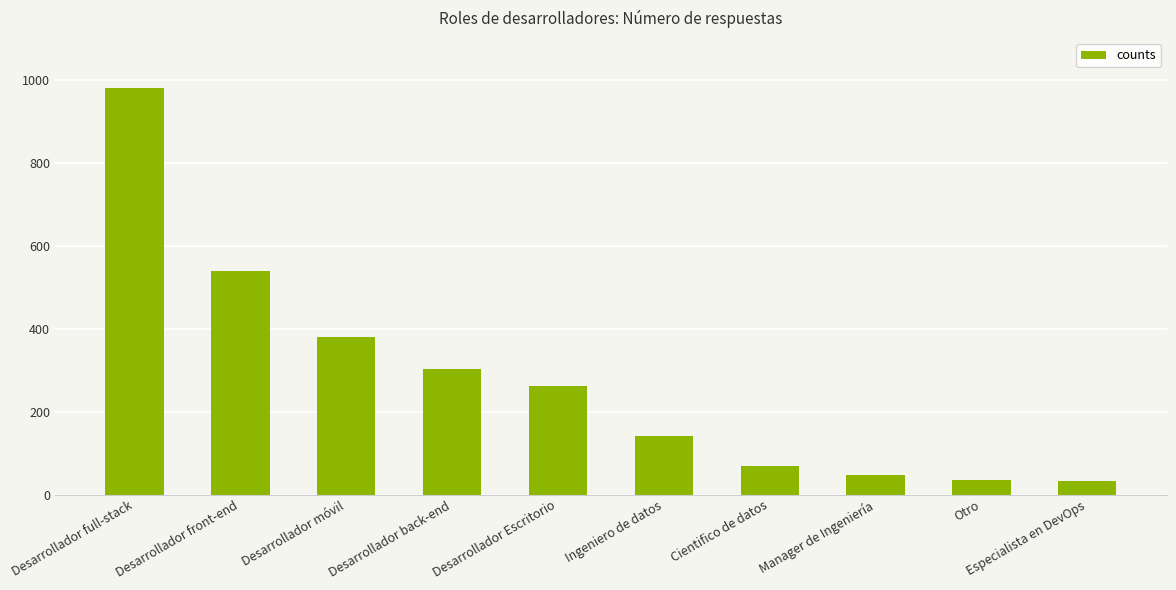

How many data points does each series have?

10